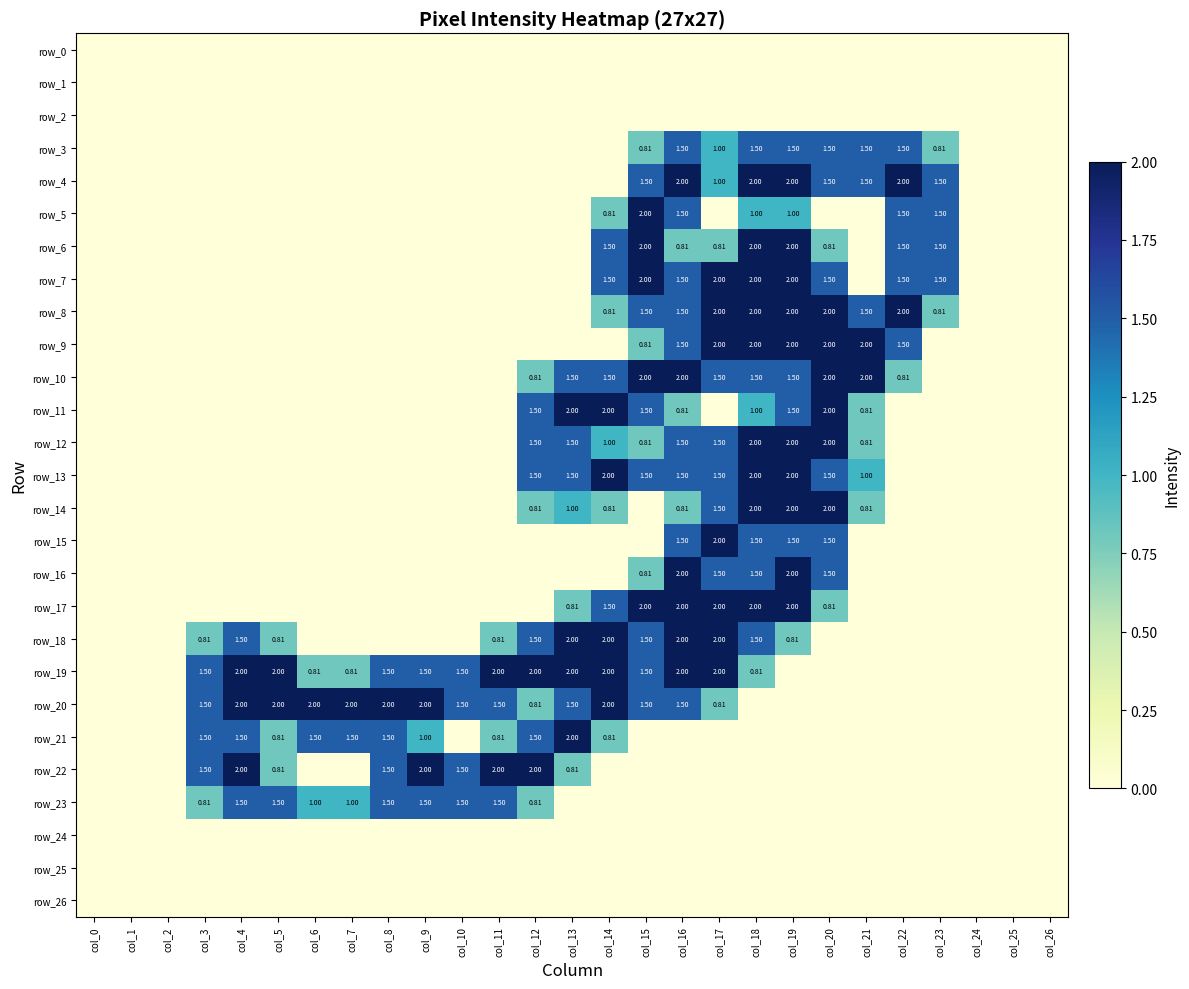

The row_12 series shows -1.2 at col_2. True or false?

False